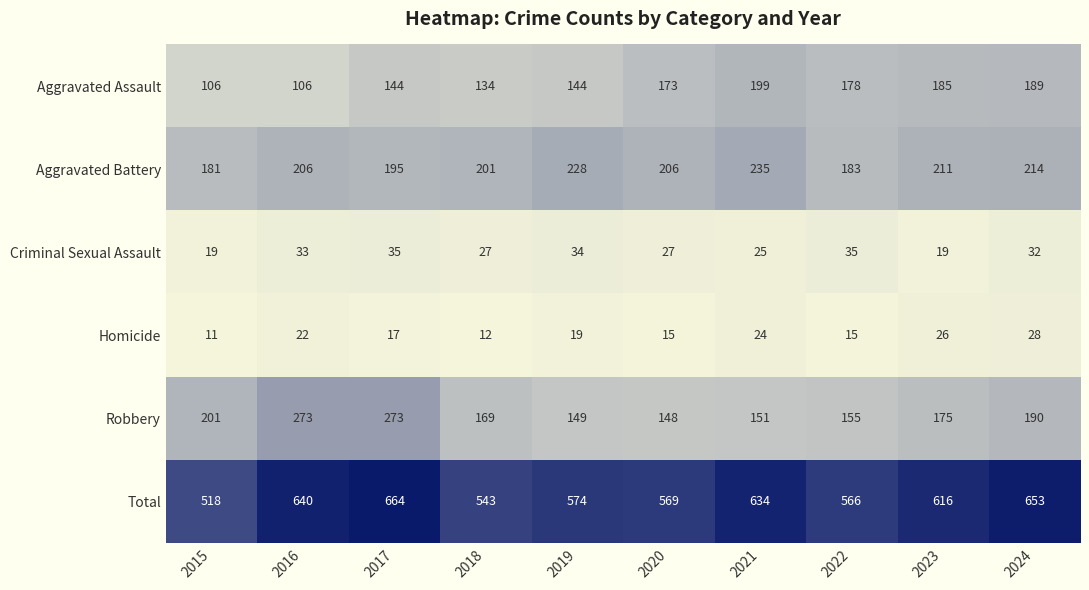

What is the maximum value shown in the chart?

664